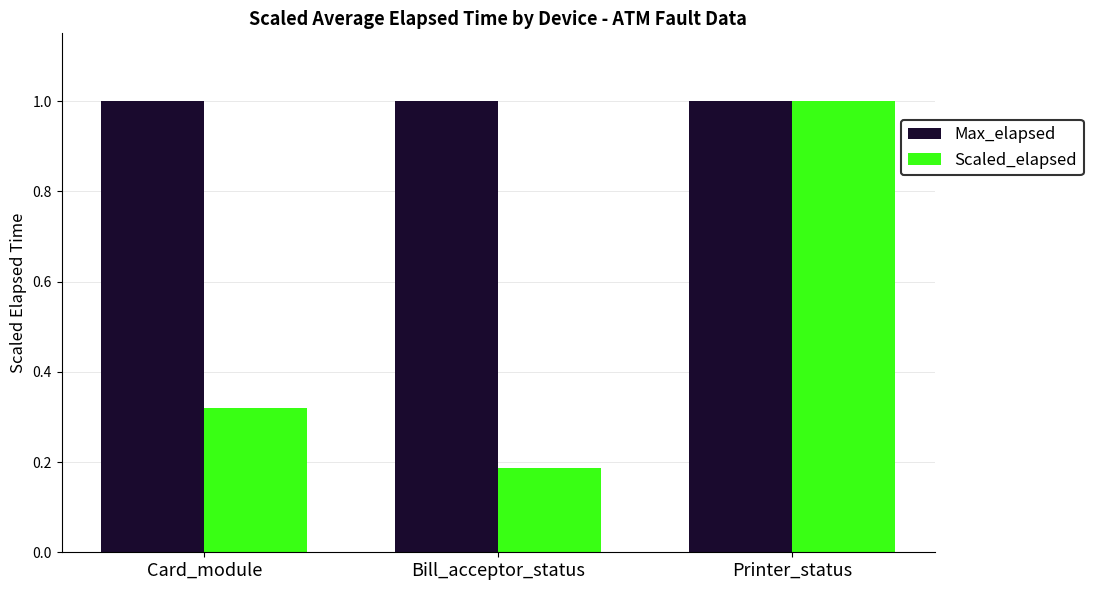

At which category is the sum across all series the highest?

Printer_status